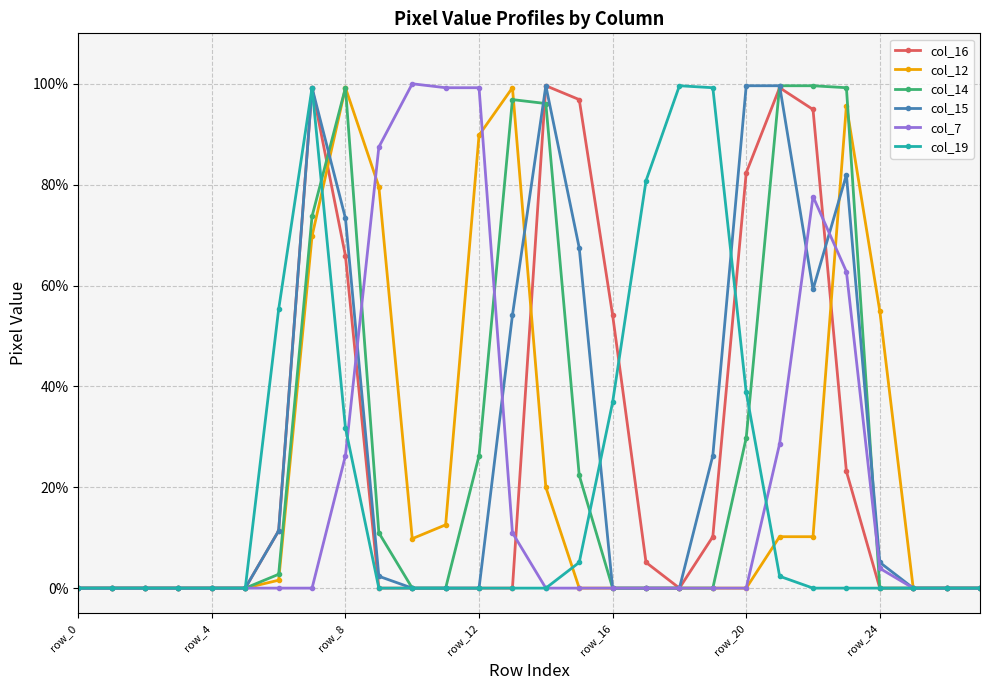

Is this an area chart (filled region under the line)?

No